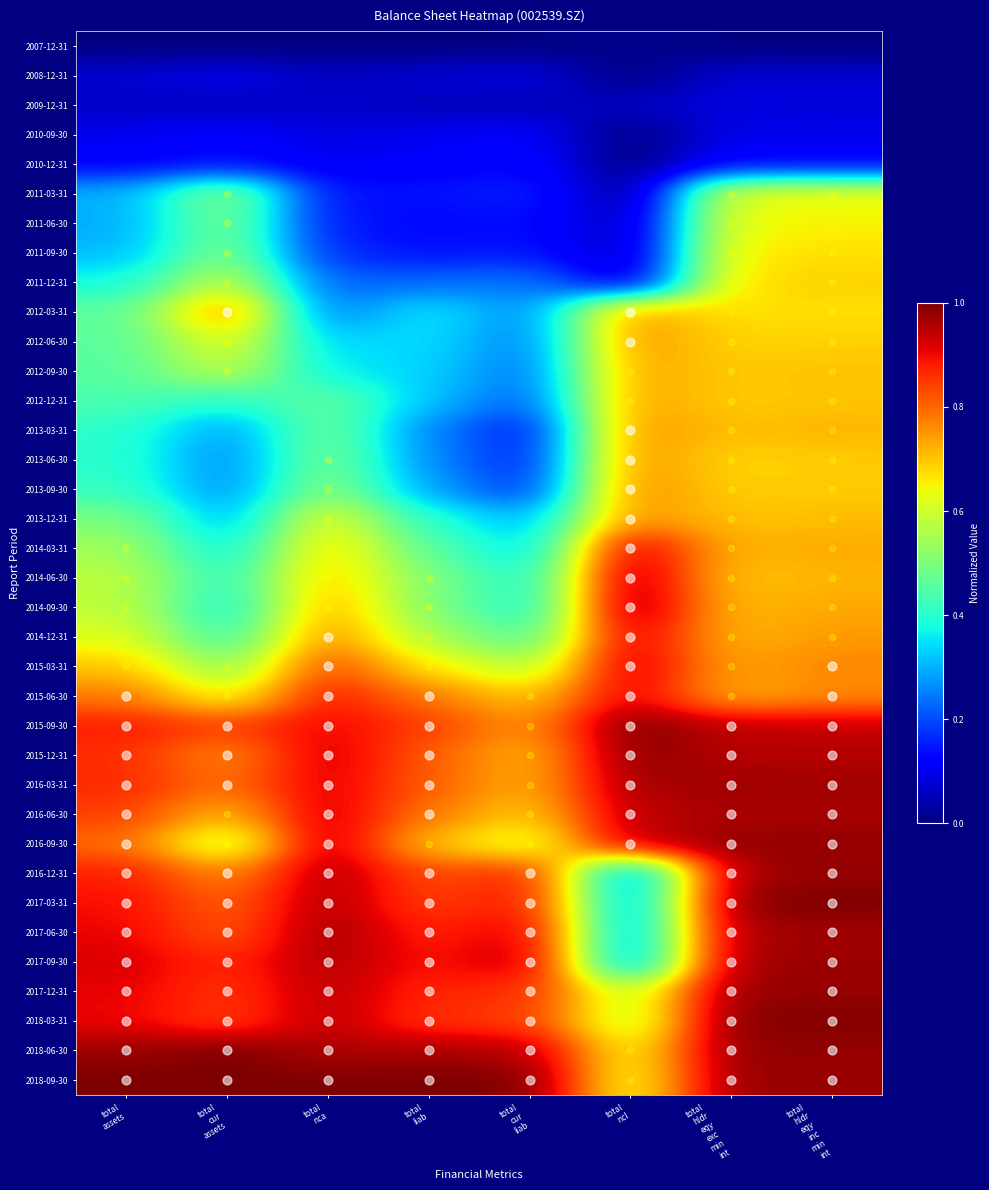

Reading left to right, transcribe all the data shown in this chart.

2007-12-31: total
assets=0.0	total
cur
assets=0.0	total
nca=0.0	total
liab=0.0	total
cur
liab=0.0	total
ncl=0.0	total
hldr
eqy
exc
min
int=0.0	total
hldr
eqy
inc
min
int=0.0
2008-12-31: total
assets=0.1	total
cur
assets=0.1	total
nca=0.1	total
liab=0.1	total
cur
liab=0.1	total
ncl=0.0	total
hldr
eqy
exc
min
int=0.1	total
hldr
eqy
inc
min
int=0.1
2009-12-31: total
assets=0.1	total
cur
assets=0.1	total
nca=0.1	total
liab=0.1	total
cur
liab=0.1	total
ncl=0.1	total
hldr
eqy
exc
min
int=0.1	total
hldr
eqy
inc
min
int=0.1
2010-09-30: total
assets=0.1	total
cur
assets=0.1	total
nca=0.1	total
liab=0.1	total
cur
liab=0.1	total
ncl=0.0	total
hldr
eqy
exc
min
int=0.1	total
hldr
eqy
inc
min
int=0.1
2010-12-31: total
assets=0.1	total
cur
assets=0.1	total
nca=0.1	total
liab=0.1	total
cur
liab=0.1	total
ncl=0.0	total
hldr
eqy
exc
min
int=0.1	total
hldr
eqy
inc
min
int=0.1
2011-03-31: total
assets=0.3	total
cur
assets=0.5	total
nca=0.1	total
liab=0.1	total
cur
liab=0.2	total
ncl=0.0	total
hldr
eqy
exc
min
int=0.6	total
hldr
eqy
inc
min
int=0.6
2011-06-30: total
assets=0.3	total
cur
assets=0.5	total
nca=0.1	total
liab=0.1	total
cur
liab=0.1	total
ncl=0.0	total
hldr
eqy
exc
min
int=0.6	total
hldr
eqy
inc
min
int=0.7
2011-09-30: total
assets=0.3	total
cur
assets=0.5	total
nca=0.2	total
liab=0.1	total
cur
liab=0.1	total
ncl=0.0	total
hldr
eqy
exc
min
int=0.7	total
hldr
eqy
inc
min
int=0.7
2011-12-31: total
assets=0.4	total
cur
assets=0.6	total
nca=0.2	total
liab=0.2	total
cur
liab=0.2	total
ncl=0.1	total
hldr
eqy
exc
min
int=0.7	total
hldr
eqy
inc
min
int=0.7
2012-03-31: total
assets=0.5	total
cur
assets=0.8	total
nca=0.2	total
liab=0.4	total
cur
liab=0.3	total
ncl=0.8	total
hldr
eqy
exc
min
int=0.7	total
hldr
eqy
inc
min
int=0.7
2012-06-30: total
assets=0.5	total
cur
assets=0.6	total
nca=0.3	total
liab=0.3	total
cur
liab=0.2	total
ncl=0.8	total
hldr
eqy
exc
min
int=0.7	total
hldr
eqy
inc
min
int=0.7
2012-09-30: total
assets=0.5	total
cur
assets=0.6	total
nca=0.4	total
liab=0.3	total
cur
liab=0.2	total
ncl=0.7	total
hldr
eqy
exc
min
int=0.7	total
hldr
eqy
inc
min
int=0.7
2012-12-31: total
assets=0.4	total
cur
assets=0.4	total
nca=0.5	total
liab=0.3	total
cur
liab=0.2	total
ncl=0.7	total
hldr
eqy
exc
min
int=0.7	total
hldr
eqy
inc
min
int=0.7
2013-03-31: total
assets=0.4	total
cur
assets=0.3	total
nca=0.5	total
liab=0.3	total
cur
liab=0.1	total
ncl=0.8	total
hldr
eqy
exc
min
int=0.7	total
hldr
eqy
inc
min
int=0.7
2013-06-30: total
assets=0.4	total
cur
assets=0.3	total
nca=0.5	total
liab=0.3	total
cur
liab=0.1	total
ncl=0.8	total
hldr
eqy
exc
min
int=0.7	total
hldr
eqy
inc
min
int=0.7
2013-09-30: total
assets=0.4	total
cur
assets=0.3	total
nca=0.5	total
liab=0.3	total
cur
liab=0.2	total
ncl=0.8	total
hldr
eqy
exc
min
int=0.7	total
hldr
eqy
inc
min
int=0.7
2013-12-31: total
assets=0.5	total
cur
assets=0.3	total
nca=0.6	total
liab=0.4	total
cur
liab=0.3	total
ncl=0.8	total
hldr
eqy
exc
min
int=0.7	total
hldr
eqy
inc
min
int=0.7
2014-03-31: total
assets=0.5	total
cur
assets=0.4	total
nca=0.7	total
liab=0.5	total
cur
liab=0.3	total
ncl=0.9	total
hldr
eqy
exc
min
int=0.7	total
hldr
eqy
inc
min
int=0.7
2014-06-30: total
assets=0.6	total
cur
assets=0.4	total
nca=0.7	total
liab=0.5	total
cur
liab=0.4	total
ncl=1.0	total
hldr
eqy
exc
min
int=0.7	total
hldr
eqy
inc
min
int=0.7
2014-09-30: total
assets=0.6	total
cur
assets=0.4	total
nca=0.7	total
liab=0.5	total
cur
liab=0.4	total
ncl=1.0	total
hldr
eqy
exc
min
int=0.7	total
hldr
eqy
inc
min
int=0.7
2014-12-31: total
assets=0.6	total
cur
assets=0.4	total
nca=0.8	total
liab=0.6	total
cur
liab=0.4	total
ncl=0.9	total
hldr
eqy
exc
min
int=0.7	total
hldr
eqy
inc
min
int=0.7
2015-03-31: total
assets=0.7	total
cur
assets=0.5	total
nca=0.8	total
liab=0.7	total
cur
liab=0.6	total
ncl=0.9	total
hldr
eqy
exc
min
int=0.7	total
hldr
eqy
inc
min
int=0.8
2015-06-30: total
assets=0.8	total
cur
assets=0.6	total
nca=0.9	total
liab=0.8	total
cur
liab=0.7	total
ncl=0.9	total
hldr
eqy
exc
min
int=0.7	total
hldr
eqy
inc
min
int=0.8
2015-09-30: total
assets=0.9	total
cur
assets=0.8	total
nca=0.9	total
liab=0.8	total
cur
liab=0.7	total
ncl=1.0	total
hldr
eqy
exc
min
int=0.9	total
hldr
eqy
inc
min
int=0.9
2015-12-31: total
assets=0.9	total
cur
assets=0.8	total
nca=0.9	total
liab=0.8	total
cur
liab=0.7	total
ncl=1.0	total
hldr
eqy
exc
min
int=1.0	total
hldr
eqy
inc
min
int=1.0
2016-03-31: total
assets=0.9	total
cur
assets=0.8	total
nca=0.9	total
liab=0.8	total
cur
liab=0.7	total
ncl=1.0	total
hldr
eqy
exc
min
int=1.0	total
hldr
eqy
inc
min
int=1.0
2016-06-30: total
assets=0.8	total
cur
assets=0.7	total
nca=0.9	total
liab=0.8	total
cur
liab=0.7	total
ncl=0.9	total
hldr
eqy
exc
min
int=1.0	total
hldr
eqy
inc
min
int=1.0
2016-09-30: total
assets=0.8	total
cur
assets=0.6	total
nca=1.0	total
liab=0.7	total
cur
liab=0.6	total
ncl=0.9	total
hldr
eqy
exc
min
int=1.0	total
hldr
eqy
inc
min
int=1.0
2016-12-31: total
assets=0.9	total
cur
assets=0.8	total
nca=1.0	total
liab=0.8	total
cur
liab=0.9	total
ncl=0.2	total
hldr
eqy
exc
min
int=1.0	total
hldr
eqy
inc
min
int=1.0
2017-03-31: total
assets=0.9	total
cur
assets=0.8	total
nca=1.0	total
liab=0.8	total
cur
liab=0.9	total
ncl=0.3	total
hldr
eqy
exc
min
int=1.0	total
hldr
eqy
inc
min
int=1.0
2017-06-30: total
assets=0.9	total
cur
assets=0.8	total
nca=1.0	total
liab=0.9	total
cur
liab=0.9	total
ncl=0.3	total
hldr
eqy
exc
min
int=1.0	total
hldr
eqy
inc
min
int=1.0
2017-09-30: total
assets=0.9	total
cur
assets=0.9	total
nca=1.0	total
liab=0.9	total
cur
liab=0.9	total
ncl=0.2	total
hldr
eqy
exc
min
int=1.0	total
hldr
eqy
inc
min
int=1.0
2017-12-31: total
assets=0.9	total
cur
assets=0.9	total
nca=0.9	total
liab=0.9	total
cur
liab=0.9	total
ncl=0.6	total
hldr
eqy
exc
min
int=1.0	total
hldr
eqy
inc
min
int=1.0
2018-03-31: total
assets=0.9	total
cur
assets=0.8	total
nca=0.9	total
liab=0.9	total
cur
liab=0.8	total
ncl=0.6	total
hldr
eqy
exc
min
int=1.0	total
hldr
eqy
inc
min
int=1.0
2018-06-30: total
assets=1.0	total
cur
assets=1.0	total
nca=1.0	total
liab=1.0	total
cur
liab=1.0	total
ncl=0.6	total
hldr
eqy
exc
min
int=1.0	total
hldr
eqy
inc
min
int=1.0
2018-09-30: total
assets=1.0	total
cur
assets=1.0	total
nca=1.0	total
liab=1.0	total
cur
liab=1.0	total
ncl=0.6	total
hldr
eqy
exc
min
int=1.0	total
hldr
eqy
inc
min
int=1.0